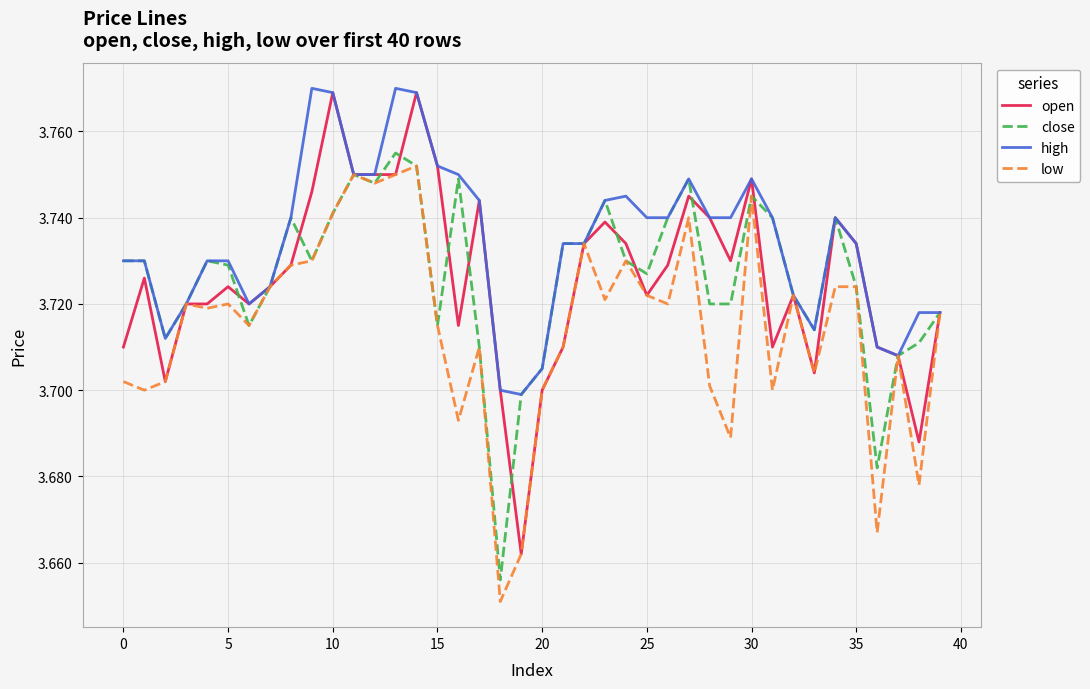

Which series has the largest total across all categories?

high